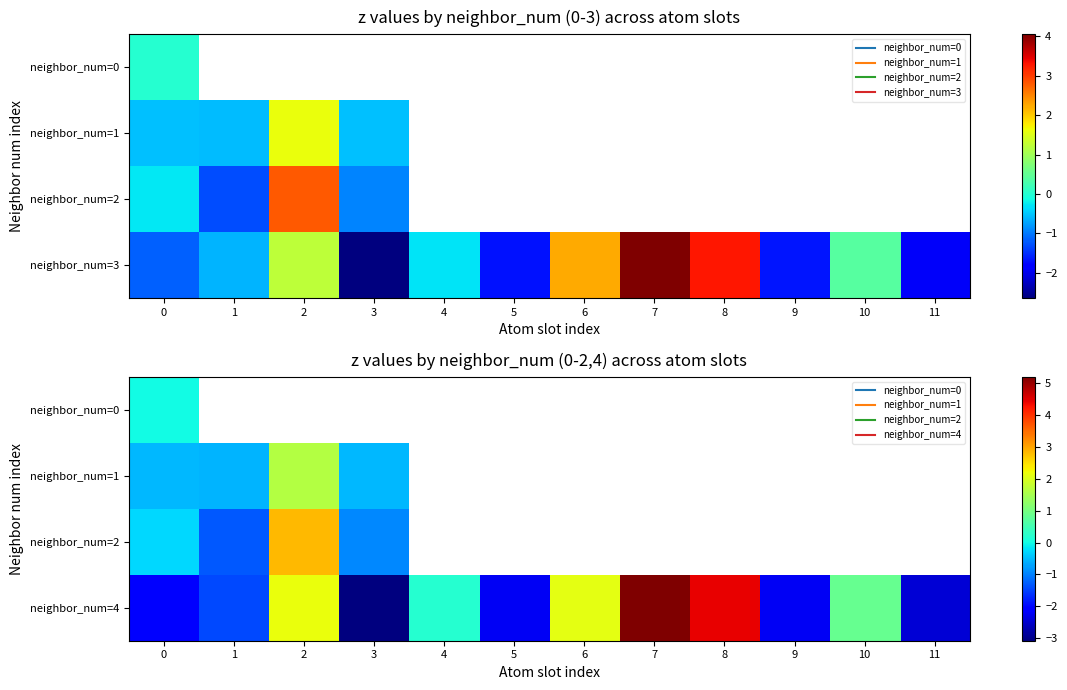

At which category does the chart reach its minimum across all series?

3